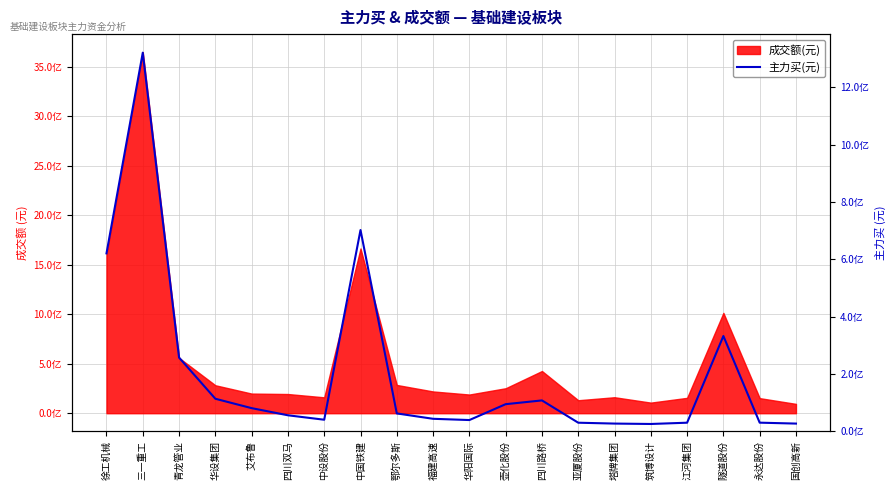

What is the smallest value displayed?

25465043